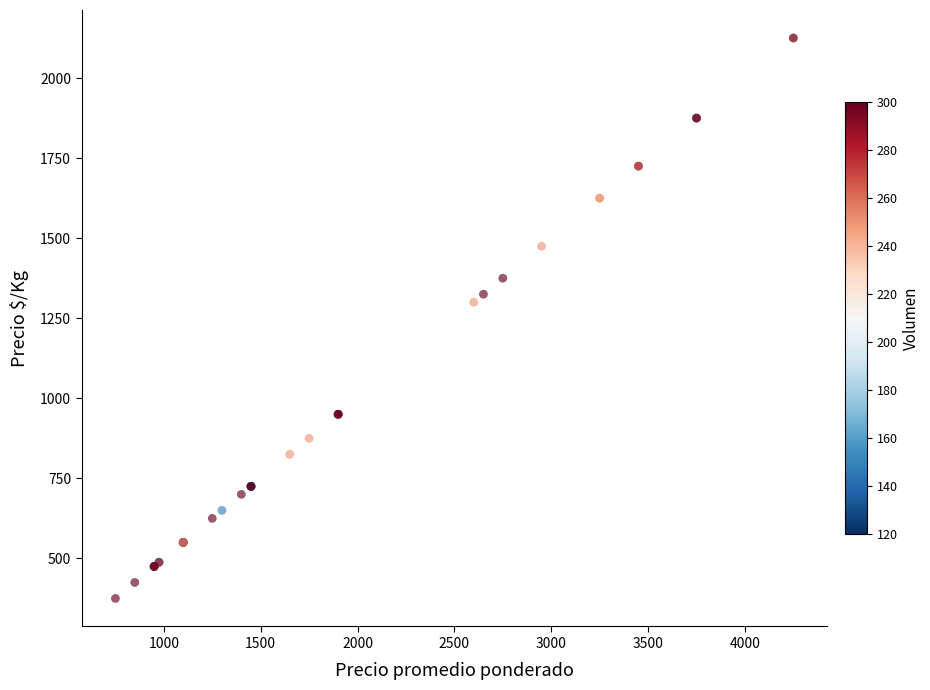

What Y value in the scatter plot is closest to 1250?

1300